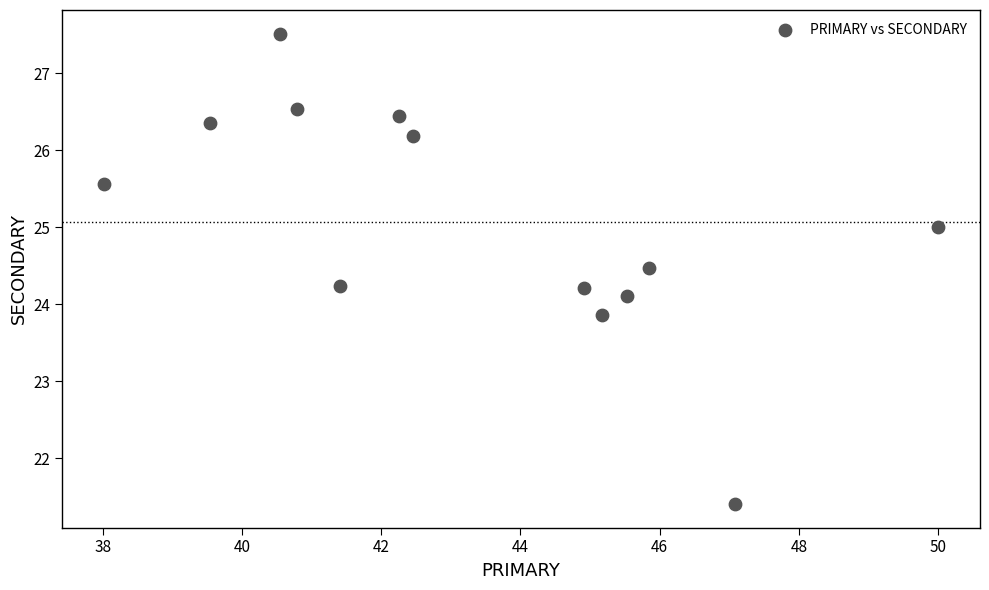

What is the range of X values (max minus min)?

12.0